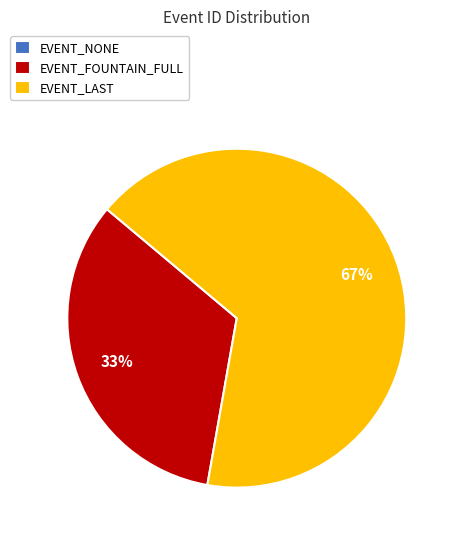

Do EVENT_LAST and EVENT_FOUNTAIN_FULL together represent more than half of the pie?

Yes